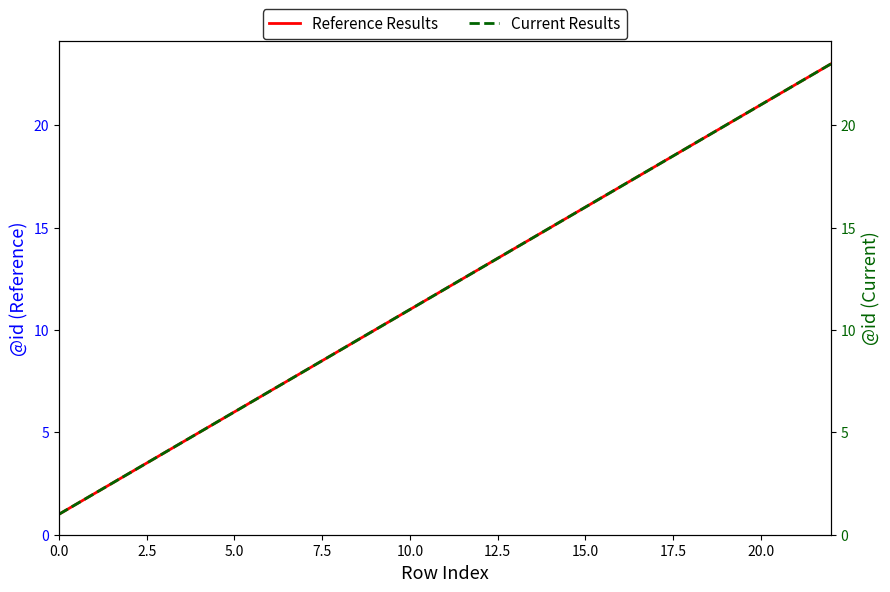

At 21, list the series in order from smallest to largest.

Reference Results, Current Results